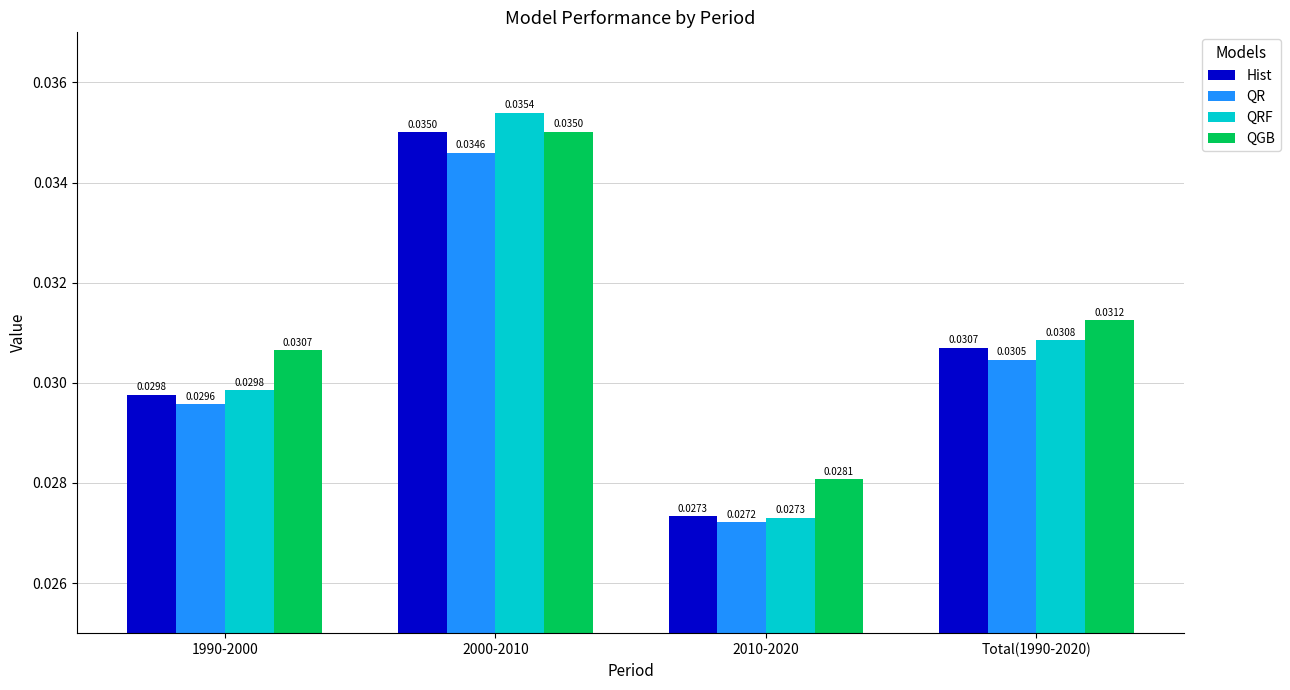

What are all the series names shown in the legend?

Hist, QR, QRF, QGB